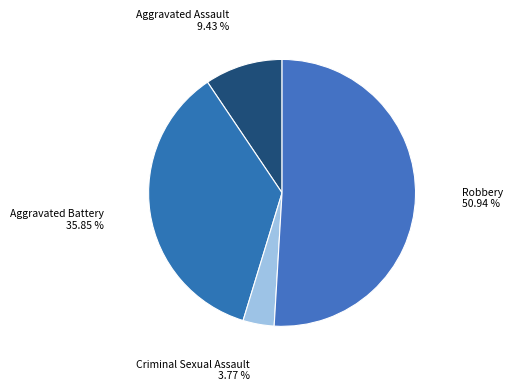

Combined, what portion of the pie is Criminal Sexual Assault and Aggravated Battery?

39.6%